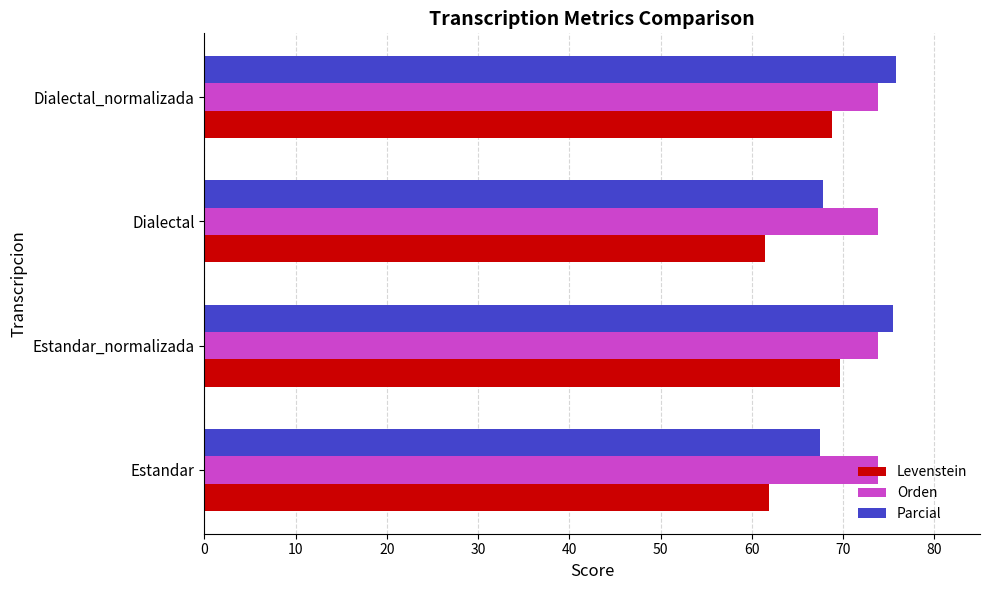

True or false: Orden has a value of 43.5 at Dialectal_normalizada.

False